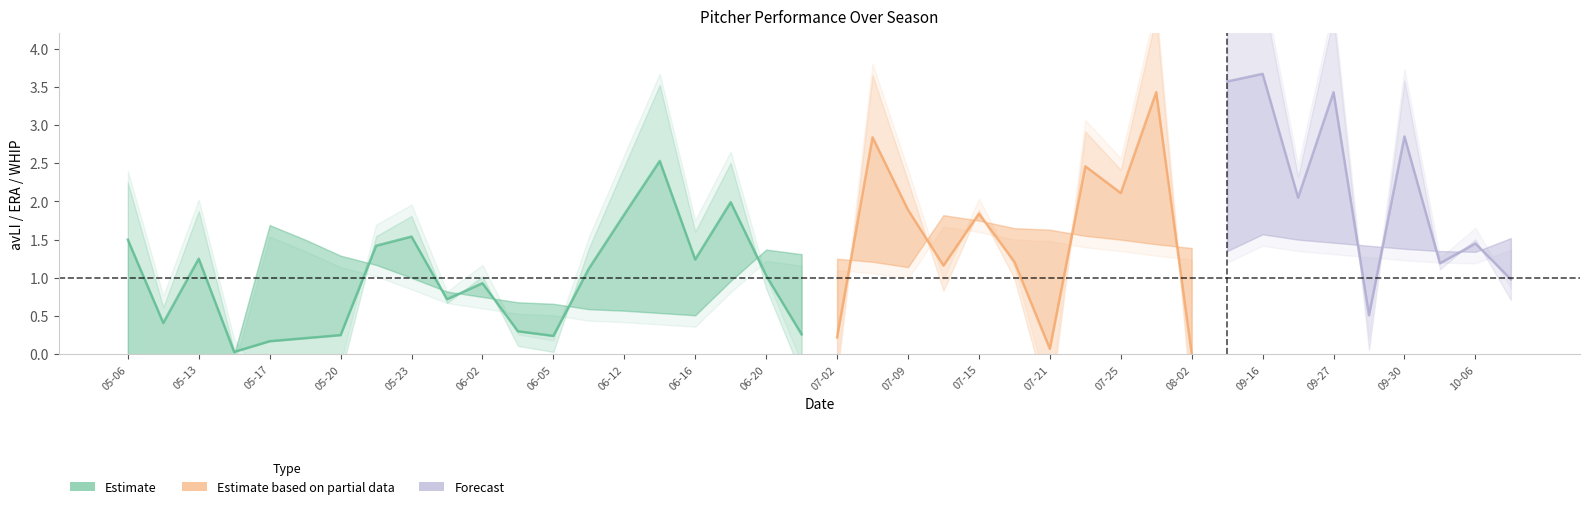

Reading right to left, transcribe all the data shown in this chart.

avLI: 1.0	1.4	1.2	2.9	0.5	3.4	2.0	3.7	3.6	0.0	3.4	2.1	2.5	0.1	1.2	1.8	1.2	1.9	2.8	0.2	0.3	1.0	2.0	1.2	2.5	1.8	1.1	0.2	0.3	0.9	0.7	1.5	1.4	0.2	0.2	0.2	0.0	1.2	0.4	1.5
ERA: 1.5	1.3	1.4	1.4	1.4	1.5	1.5	1.6	1.4	1.4	1.4	1.5	1.6	1.6	1.6	1.8	1.8	1.1	1.2	1.2	1.3	1.4	1.0	0.5	0.5	0.6	0.6	0.7	0.7	0.8	0.8	1.0	1.2	1.3	1.5	1.7	0.0	0.0	0.0	0.0
WHIP: 0.8	0.8	0.8	0.9	0.9	0.9	0.8	0.8	0.8	0.8	0.8	0.8	0.8	0.8	0.8	0.8	0.8	0.8	0.8	0.8	0.8	0.8	0.8	0.6	0.6	0.6	0.6	0.6	0.5	0.5	0.6	0.6	0.5	0.4	0.5	0.6	0.2	0.3	0.4	0.0